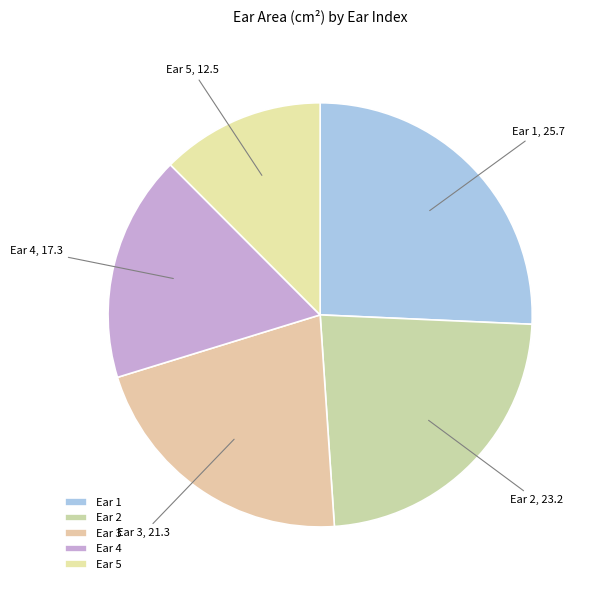

Is the sum of Ear 2 and Ear 5 greater than half?

No